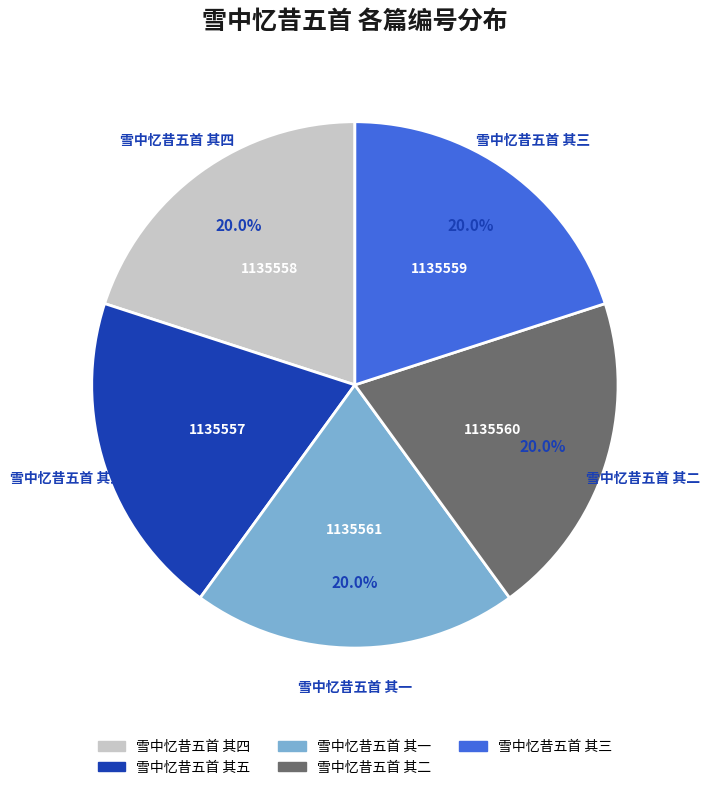

To the nearest percent, what is the combined percentage of 雪中忆昔五首 其三 and 雪中忆昔五首 其一?

40%